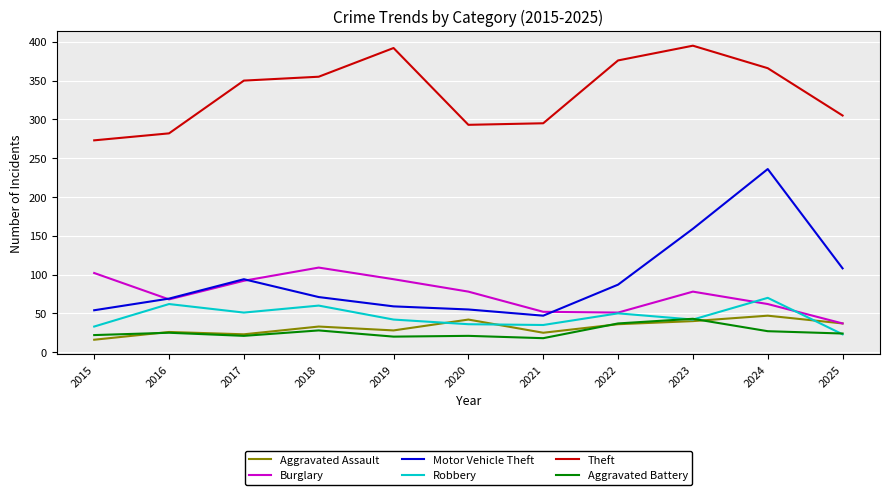

Between 2017 and 2024, which series saw the biggest shift?

Motor Vehicle Theft